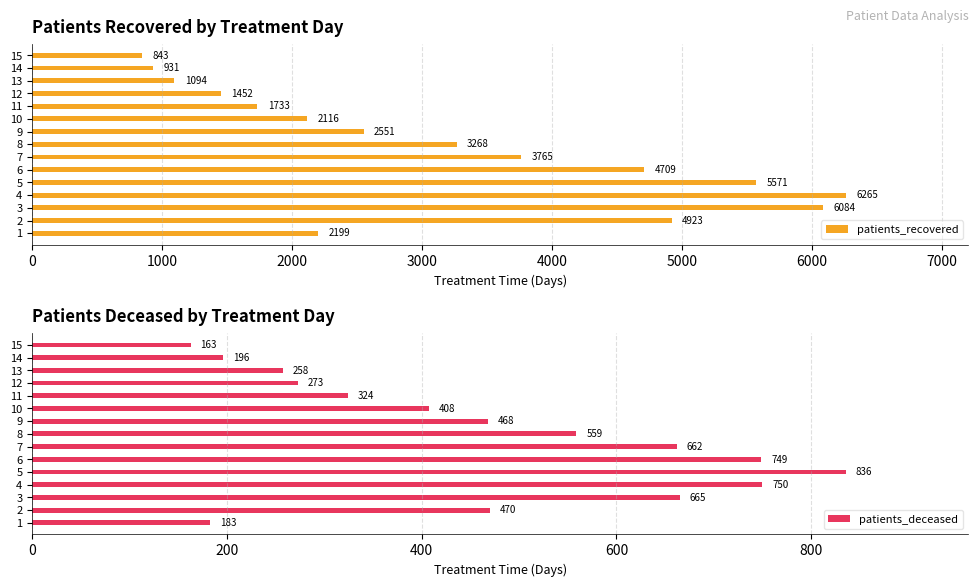

What is the sum of all patients_recovered values?

47504